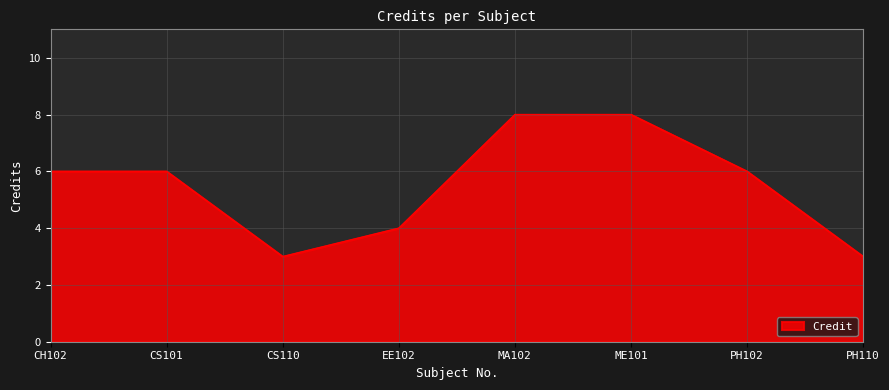

What is the sum of all values?

44